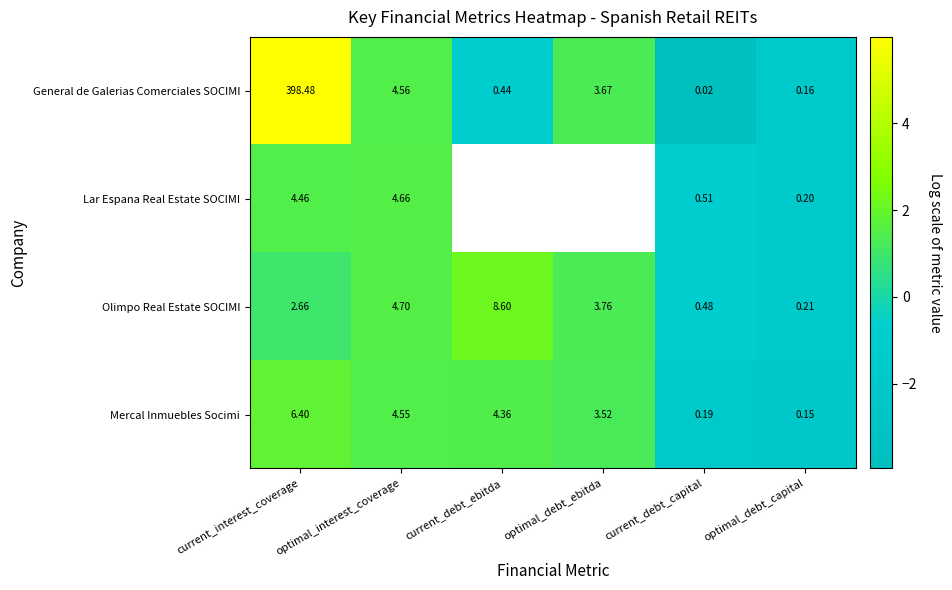

Where does the Mercal Inmuebles Socimi series first go above 4?

current_interest_coverage